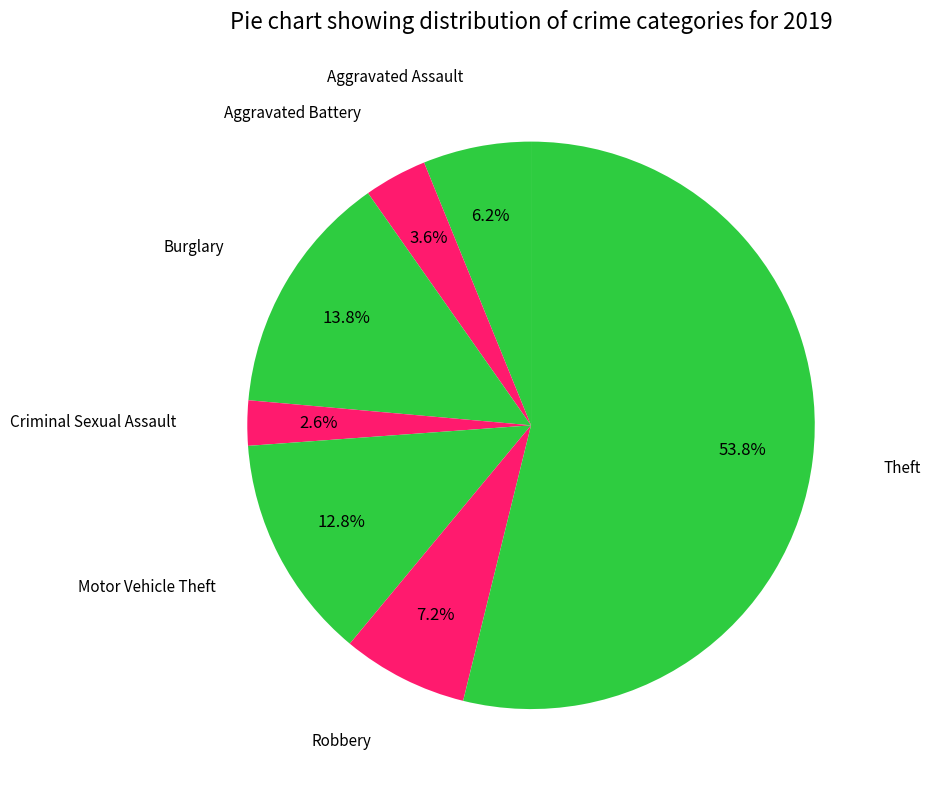

How many slices are in this pie chart?

7